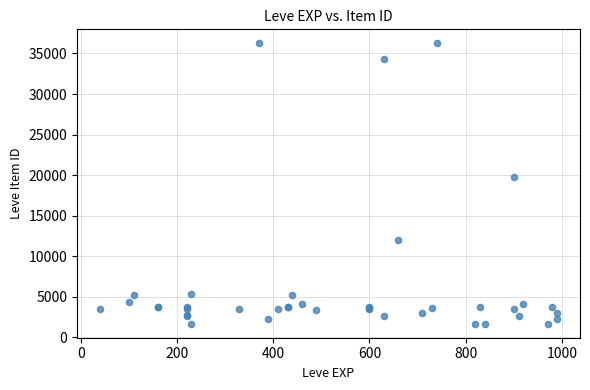

What Y value in the scatter plot is closest to 18967?

19744